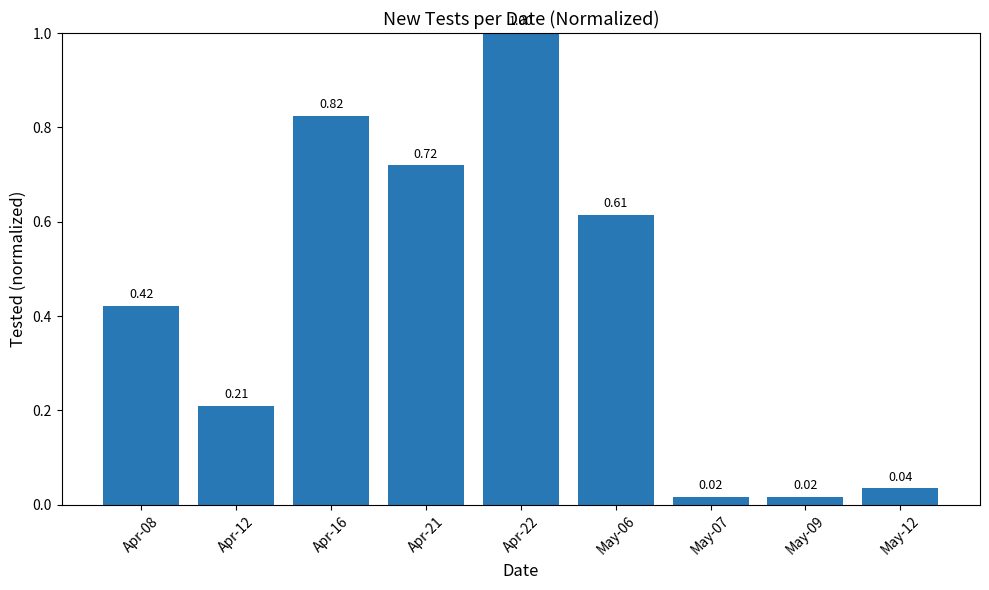

What is the sum of all values?

3.9